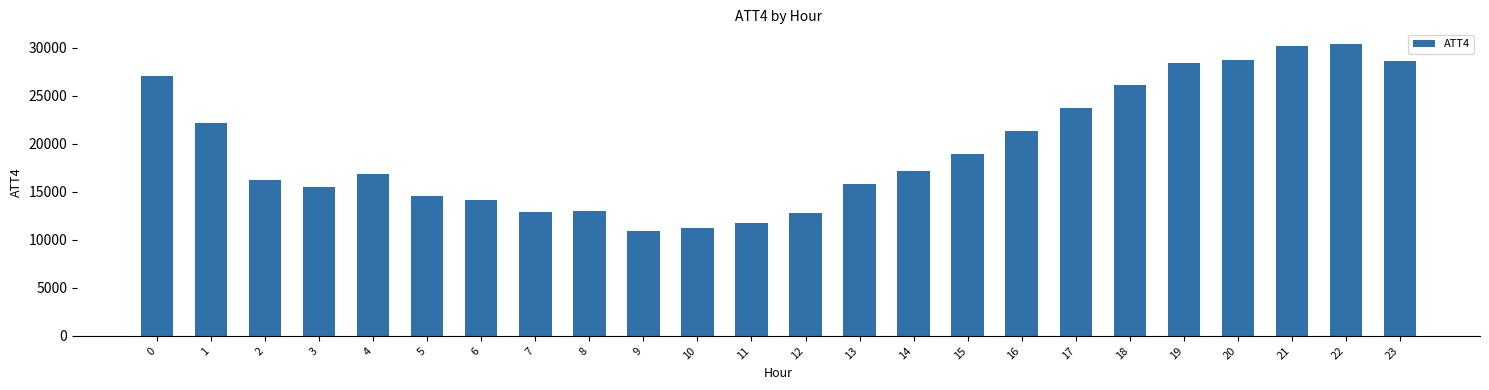

What is the ratio of the value at 16 to the value at 1?

1.0